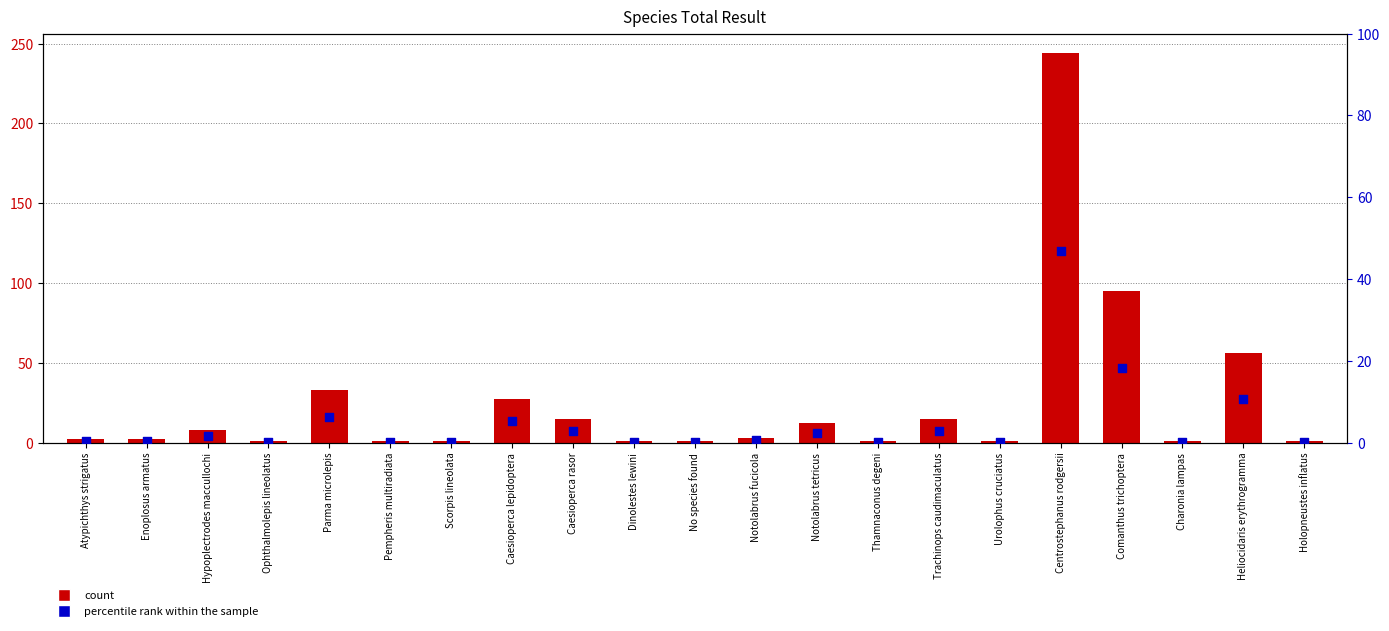

At which category is the sum across all series the highest?

Centrostephanus rodgersii